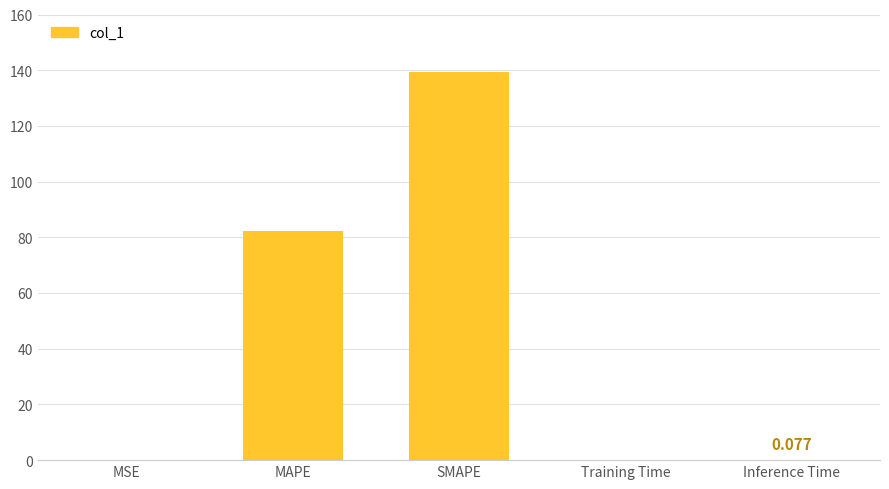

Which label corresponds to the largest value in the chart?

SMAPE